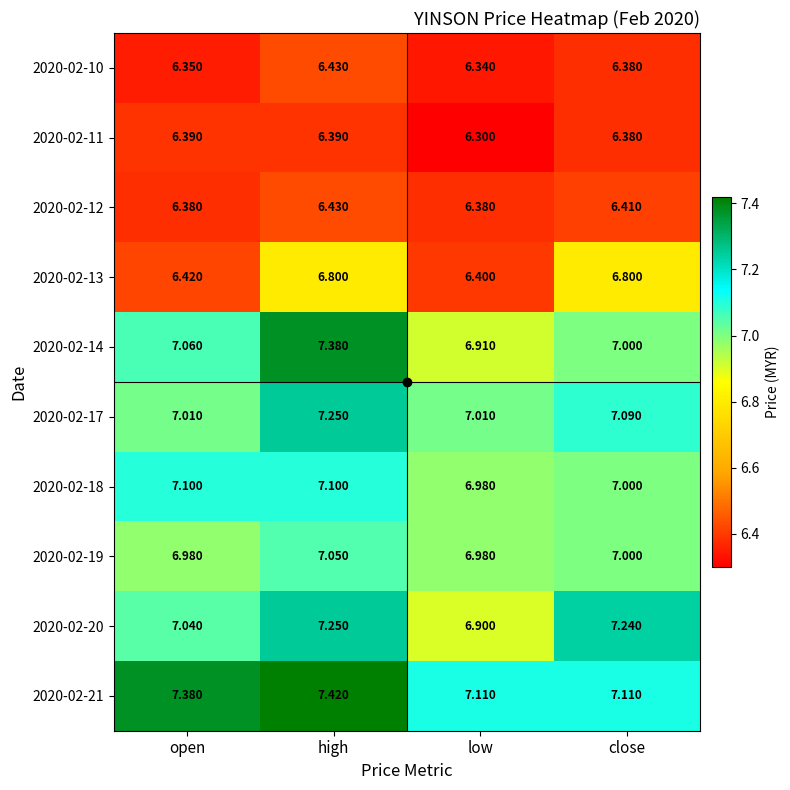

Rank the categories by 2020-02-10 value from lowest to highest.

low, open, close, high